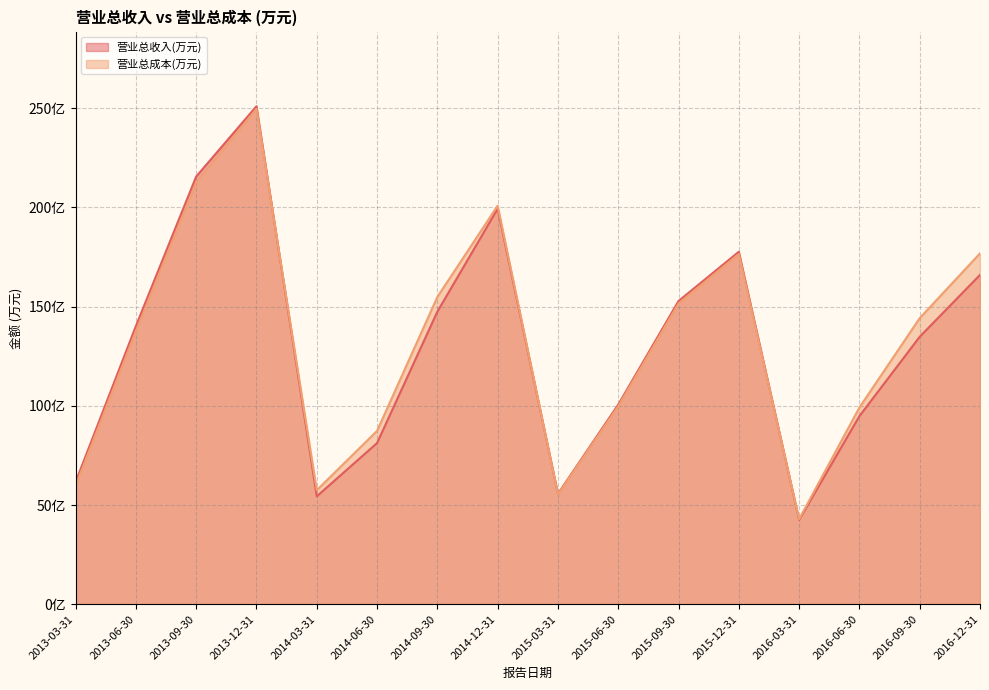

What is the total value across all series at 2013-12-31?

5004641